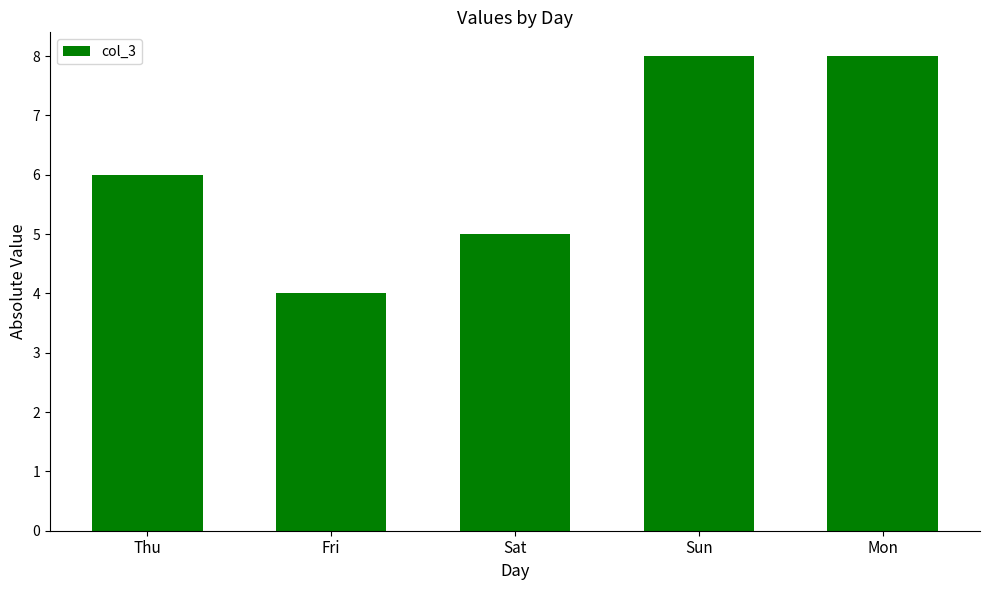

Is it true that the value at Sun is 8?

True